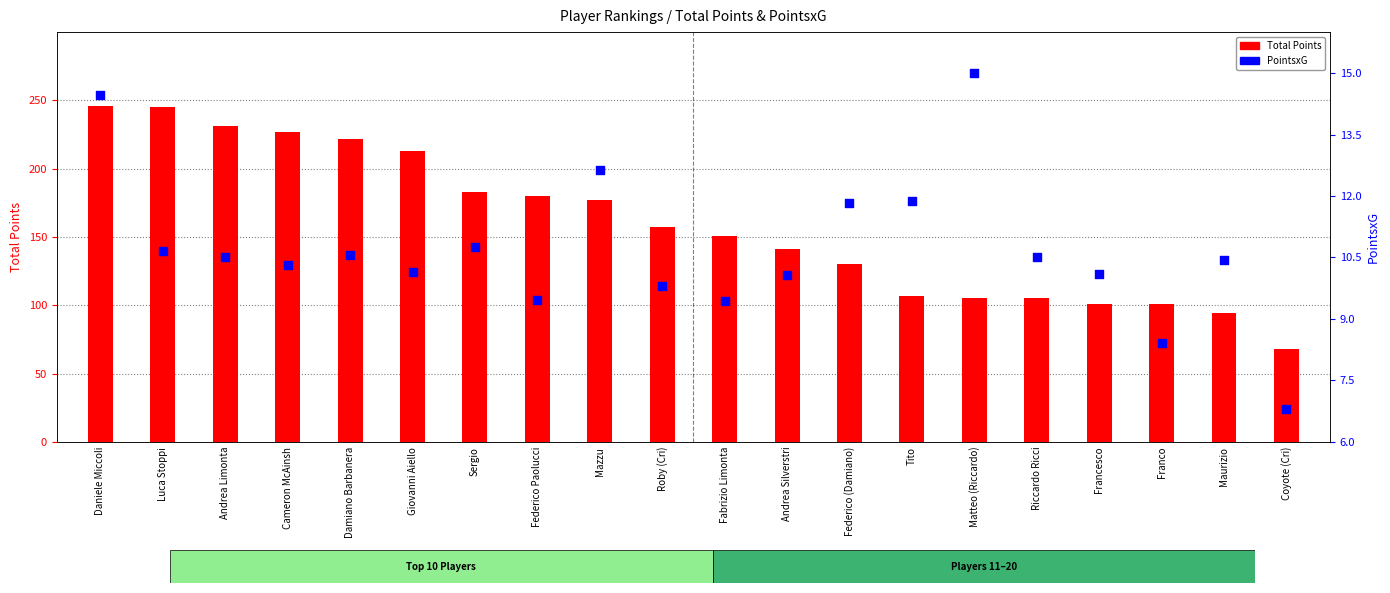

Which series contains the highest Y value?

Total Points